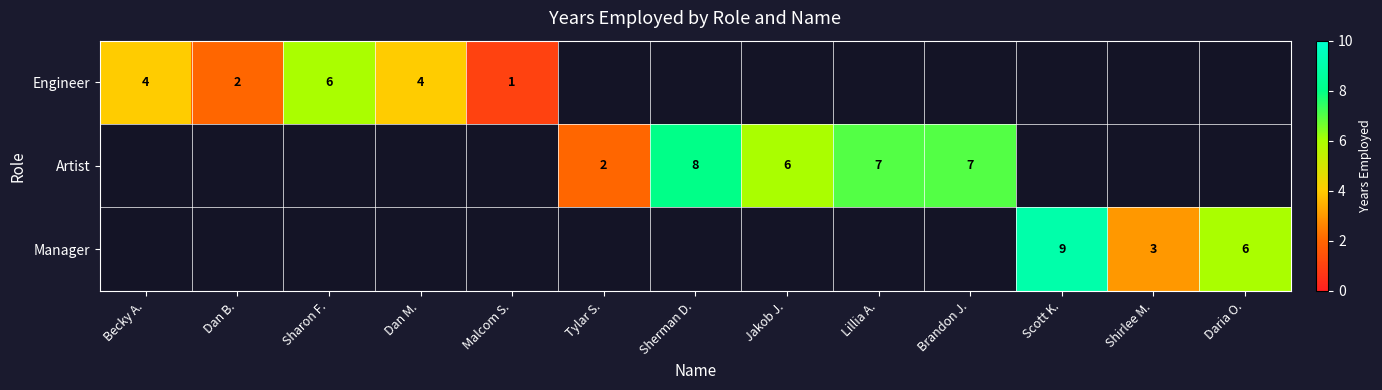

Which has a higher value, Shirlee M. or Dan M.?

Dan M.